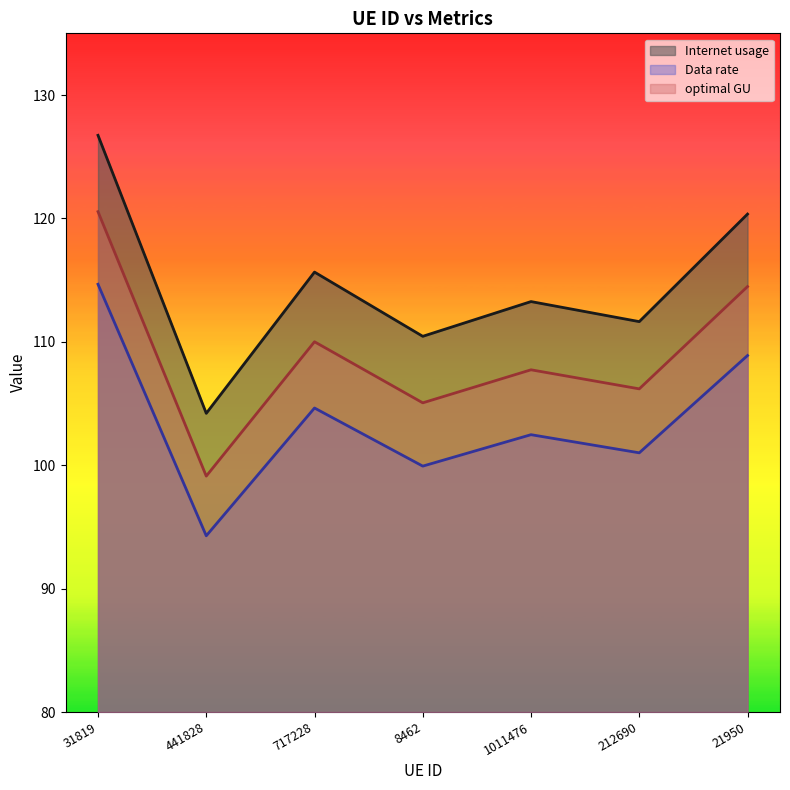

Rank the series by their maximum value, from highest to lowest.

Internet usage, optimal GU, Data rate